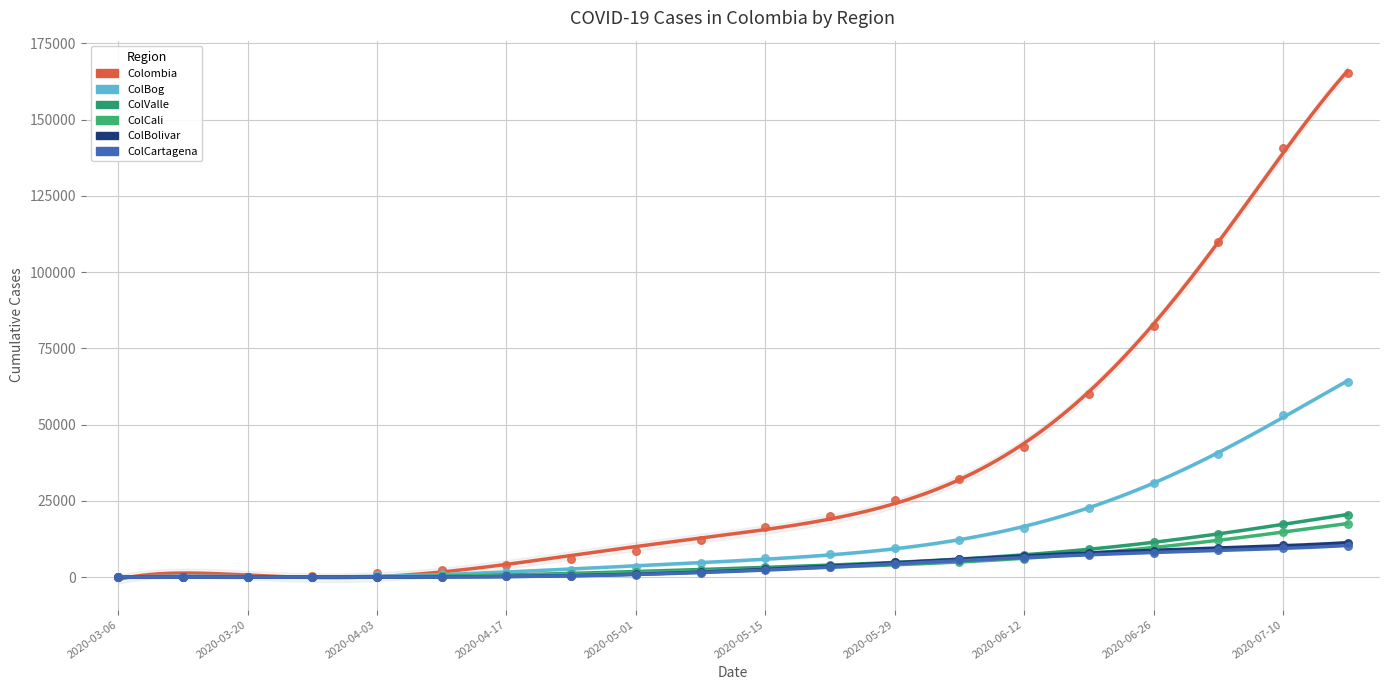

At which category is the sum across all series the highest?

2020-07-17